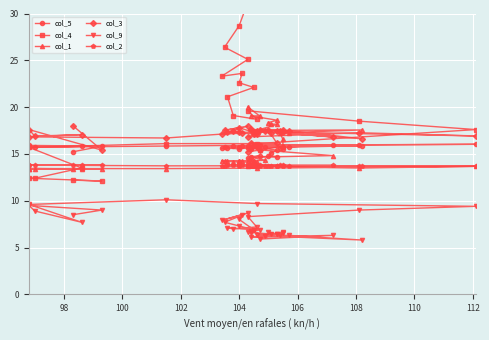

Is the value of col_5 at 33 greater than the value of col_3 at 19?

No